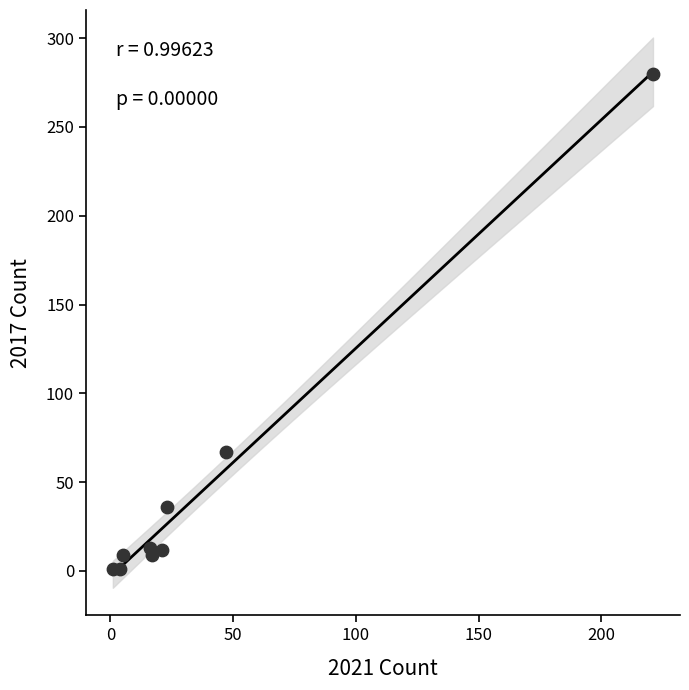

What Y value in the scatter plot is closest to 140?

67